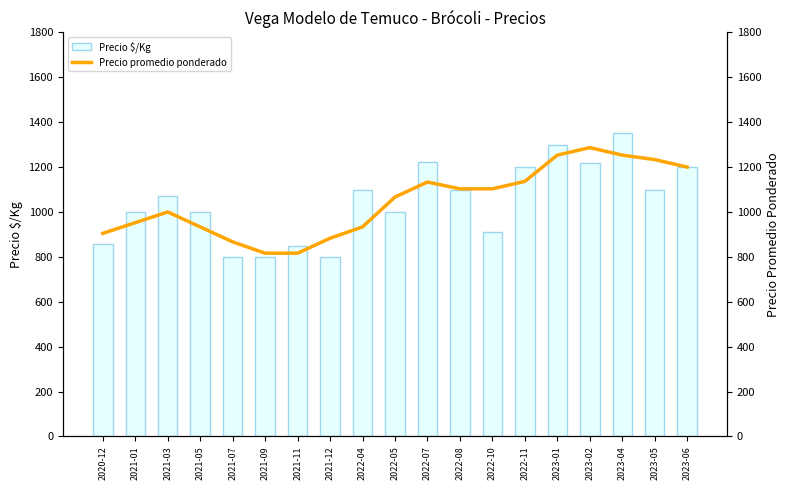

Which label corresponds to the largest value in the chart?

2023-04